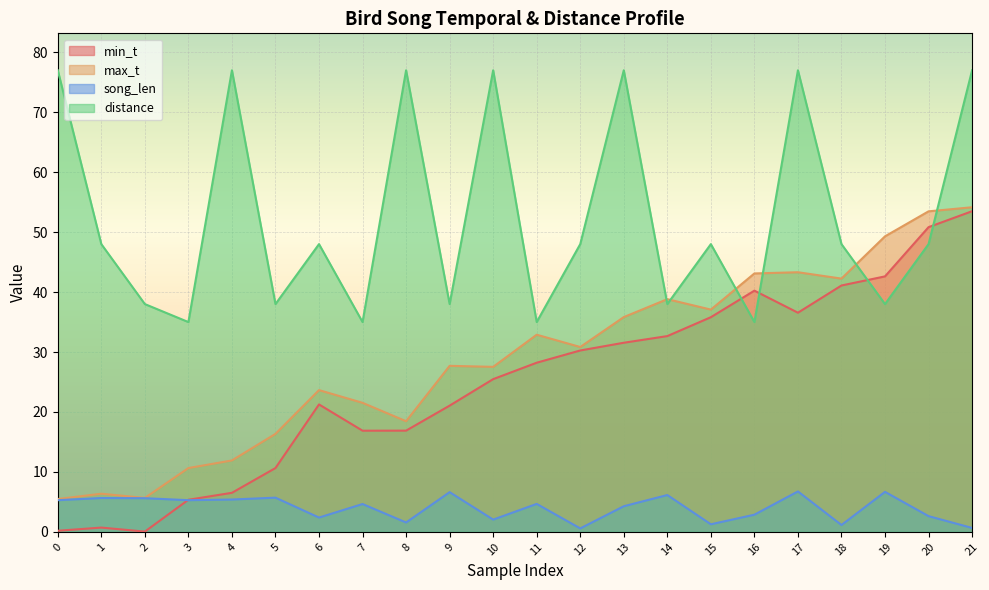

What is the sum of all max_t values?

636.4